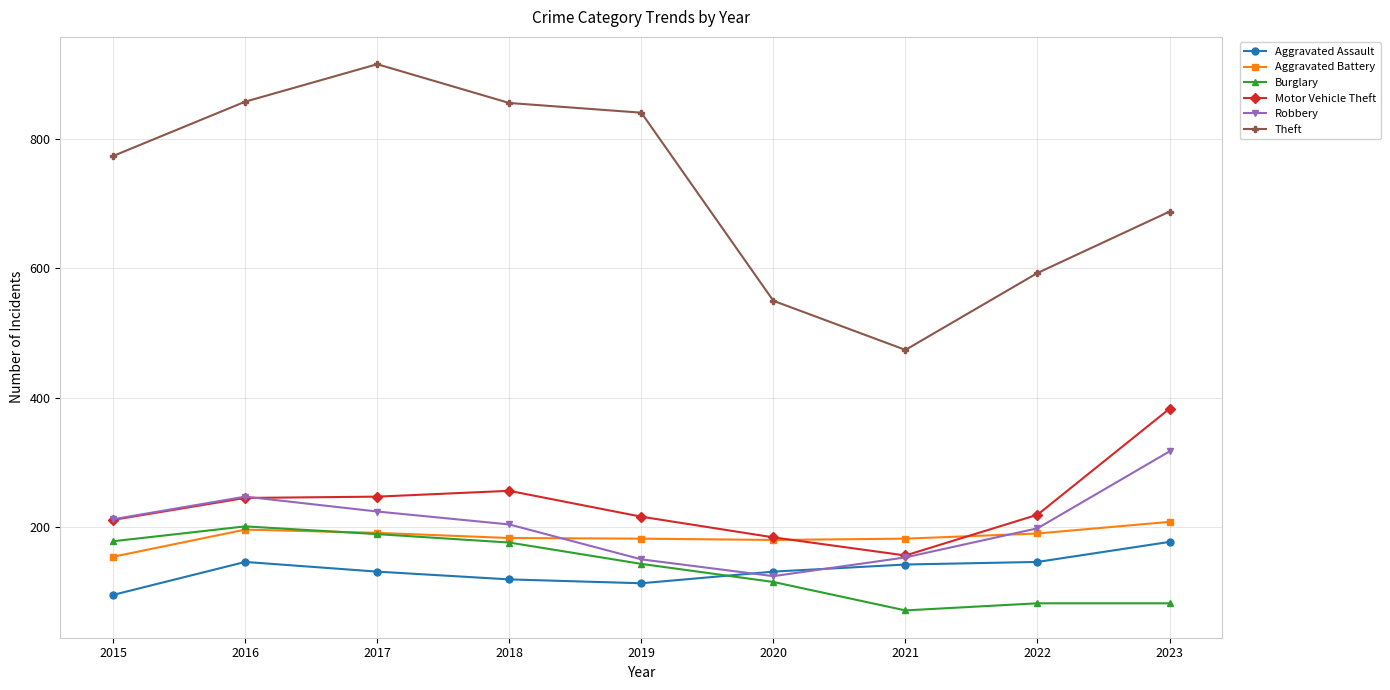

What is the highest value of the Burglary series?

201